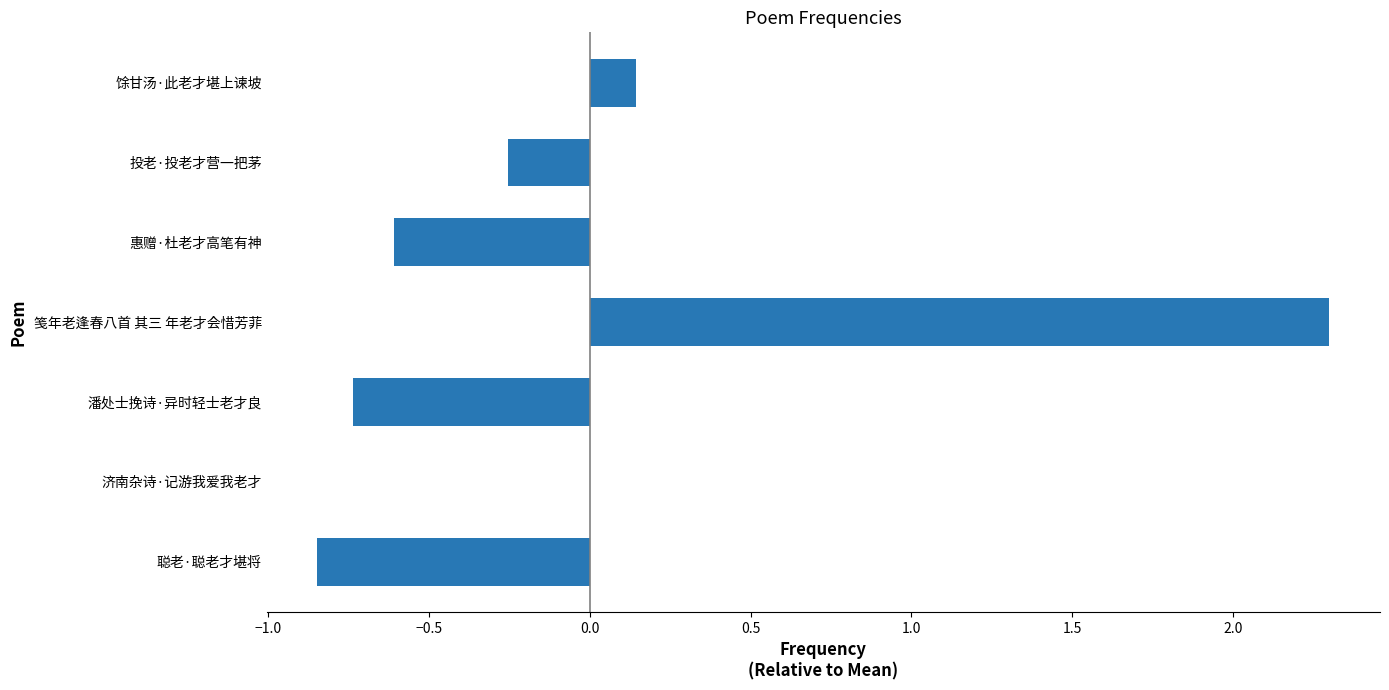

Which has a higher value, 笺年老逢春八首 其三 年老才会惜芳菲 or 济南杂诗·记游我爱我老才?

笺年老逢春八首 其三 年老才会惜芳菲